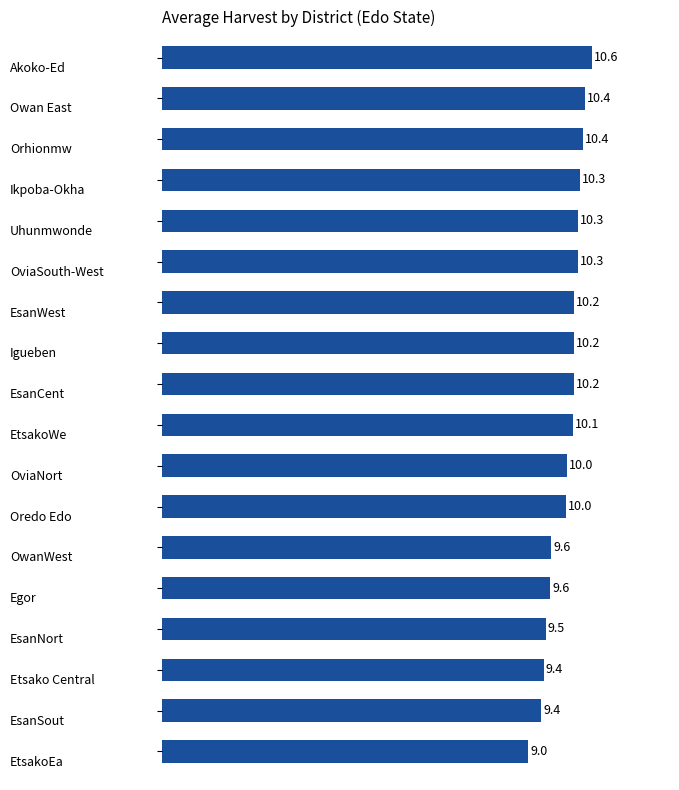

What is the greatest value displayed?

10.6